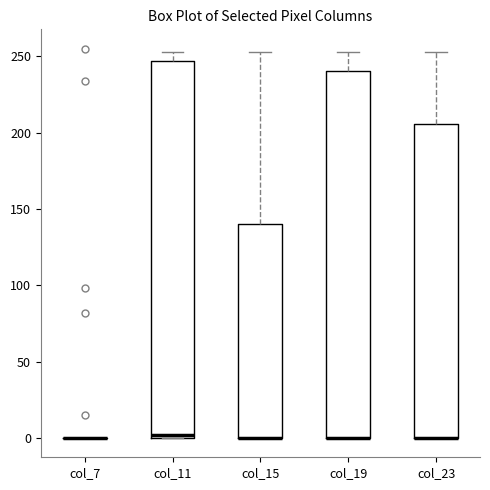

Where is the upper edge of the box for col_15 on the y-axis? The values are not printed on the chart, so give them approximately, as read against the axis.

140